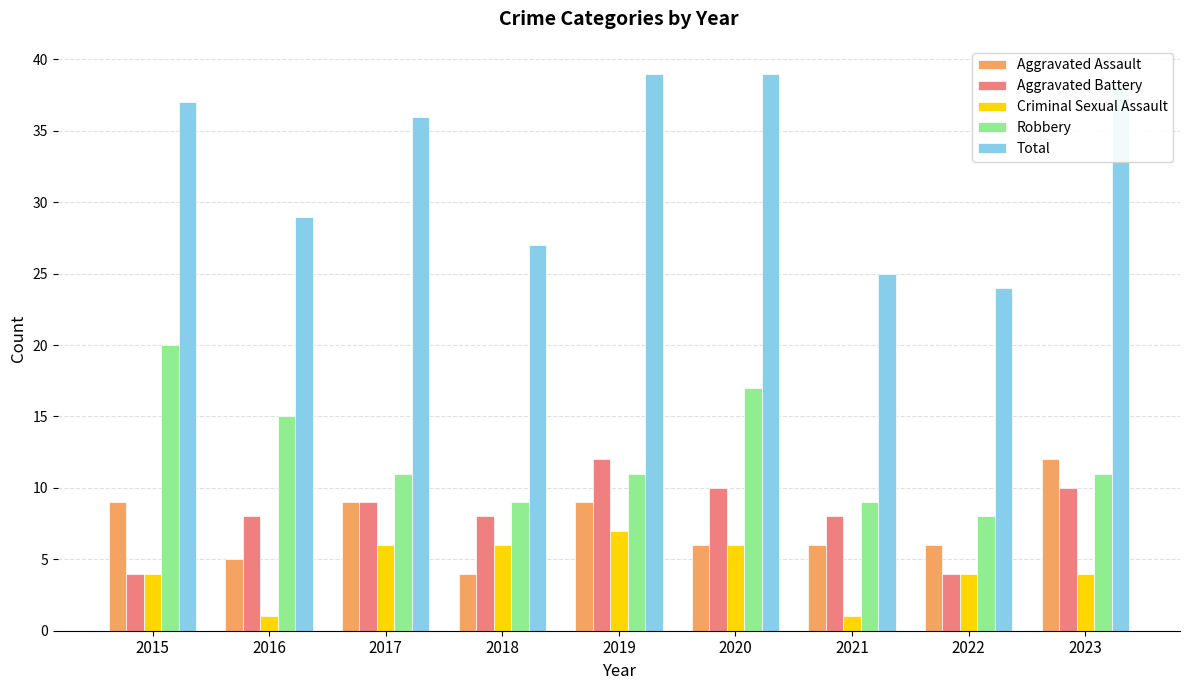

What is the difference between the Aggravated Assault values at 2019 and 2022?

3